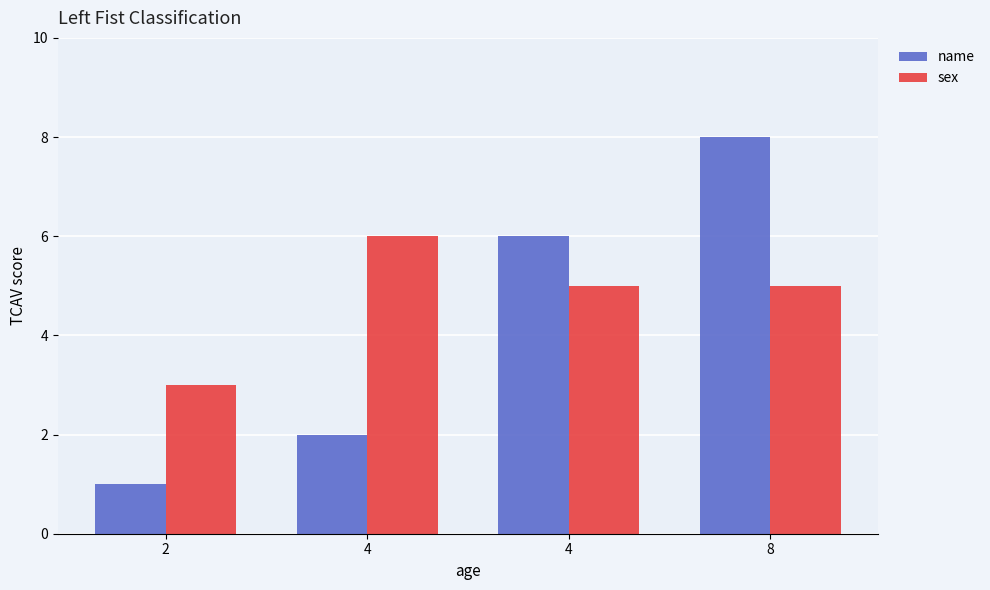

How many values in the name series are below 6?

2